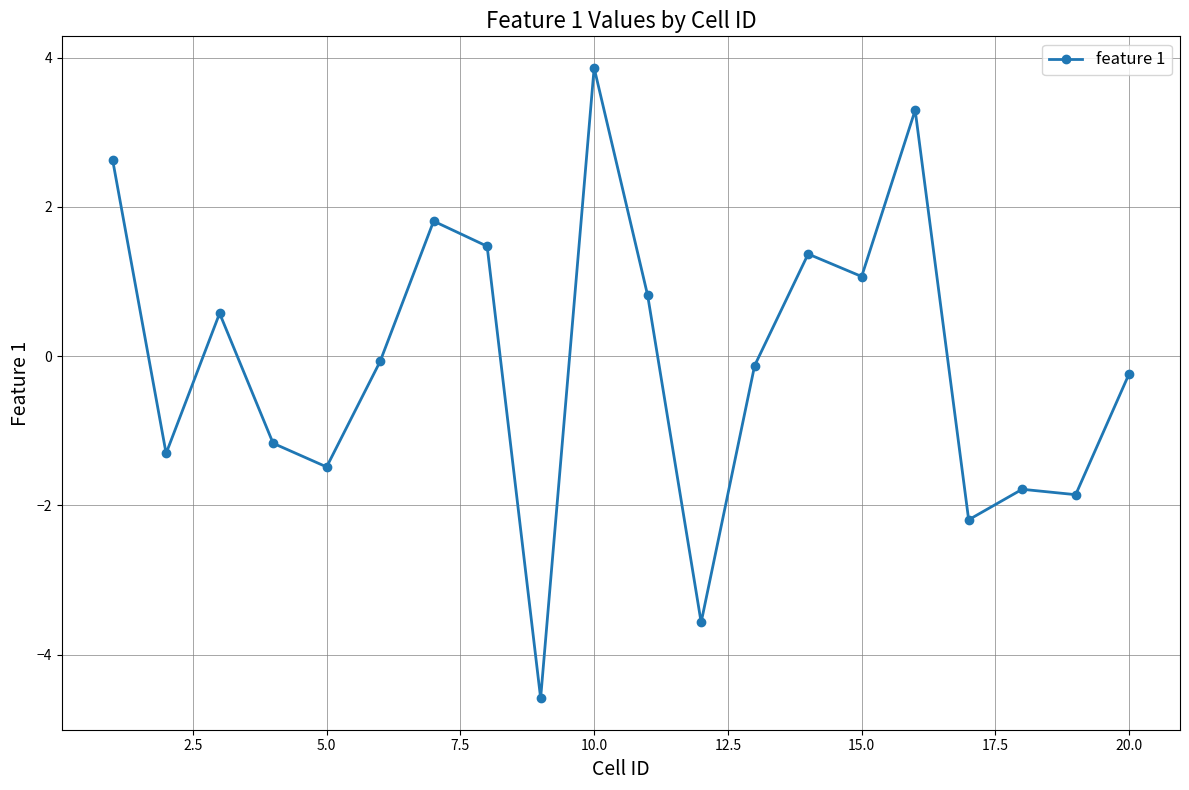

What is the value of the 14th point from the left?

1.4